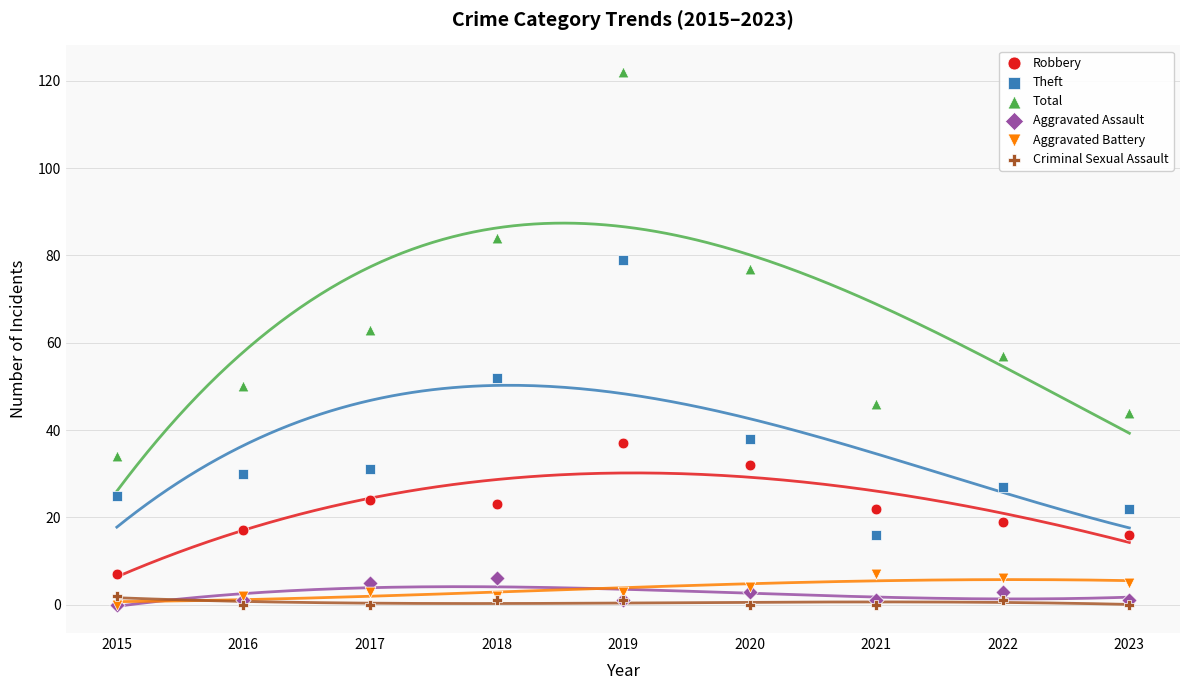

What are all the series names shown in the legend?

Robbery, Theft, Total, Aggravated Assault, Aggravated Battery, Criminal Sexual Assault